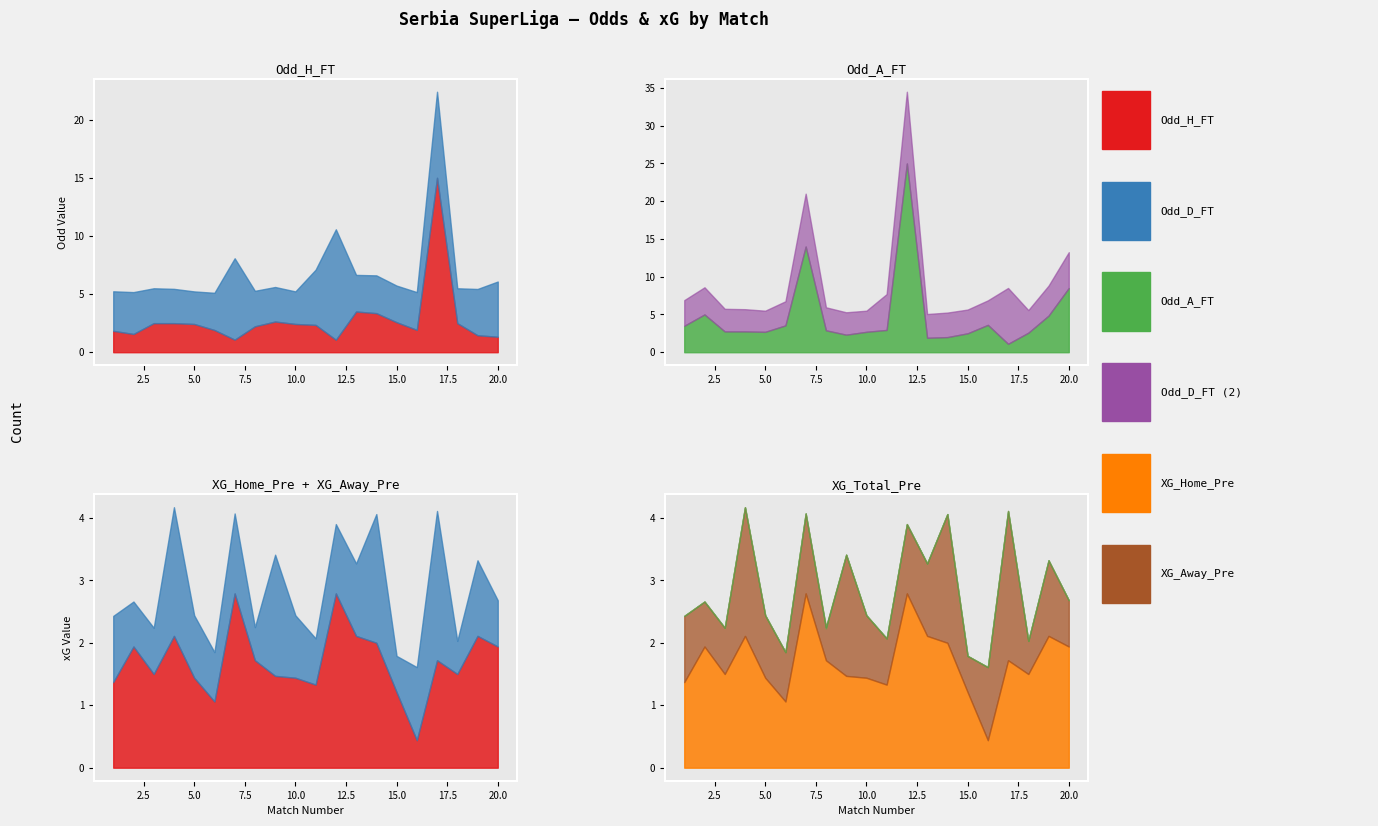

True or false: Odd_A_FT has a value of 1.5 at 18.

False